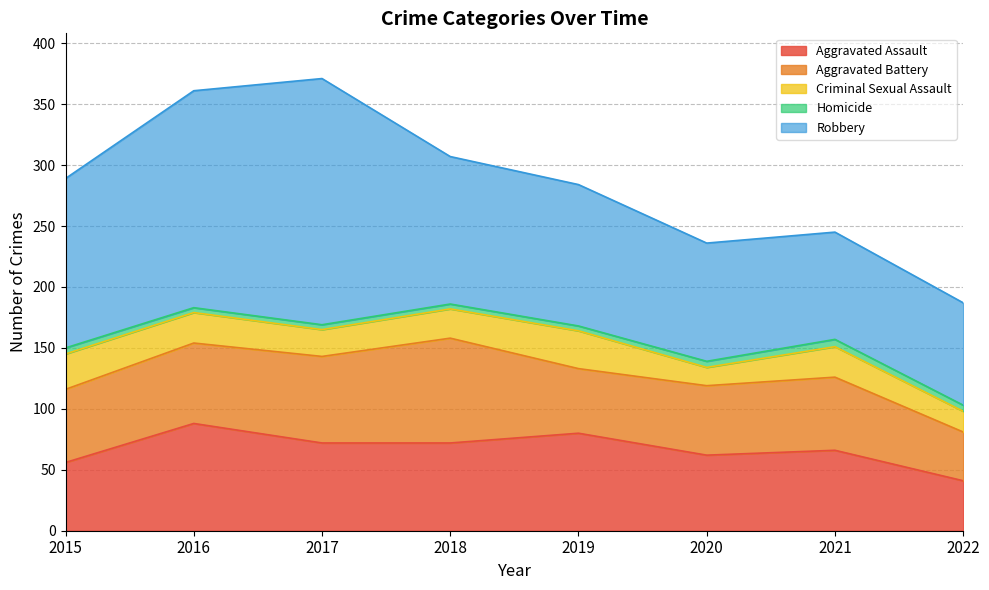

True or false: Homicide and Robbery cross at least once.

False